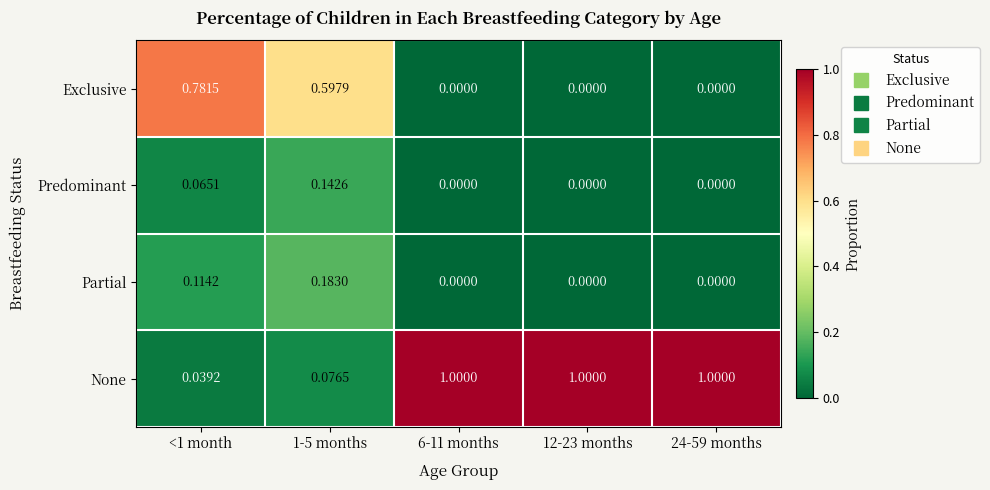

Between 1-5 months and 12-23 months, which series saw the biggest shift?

None